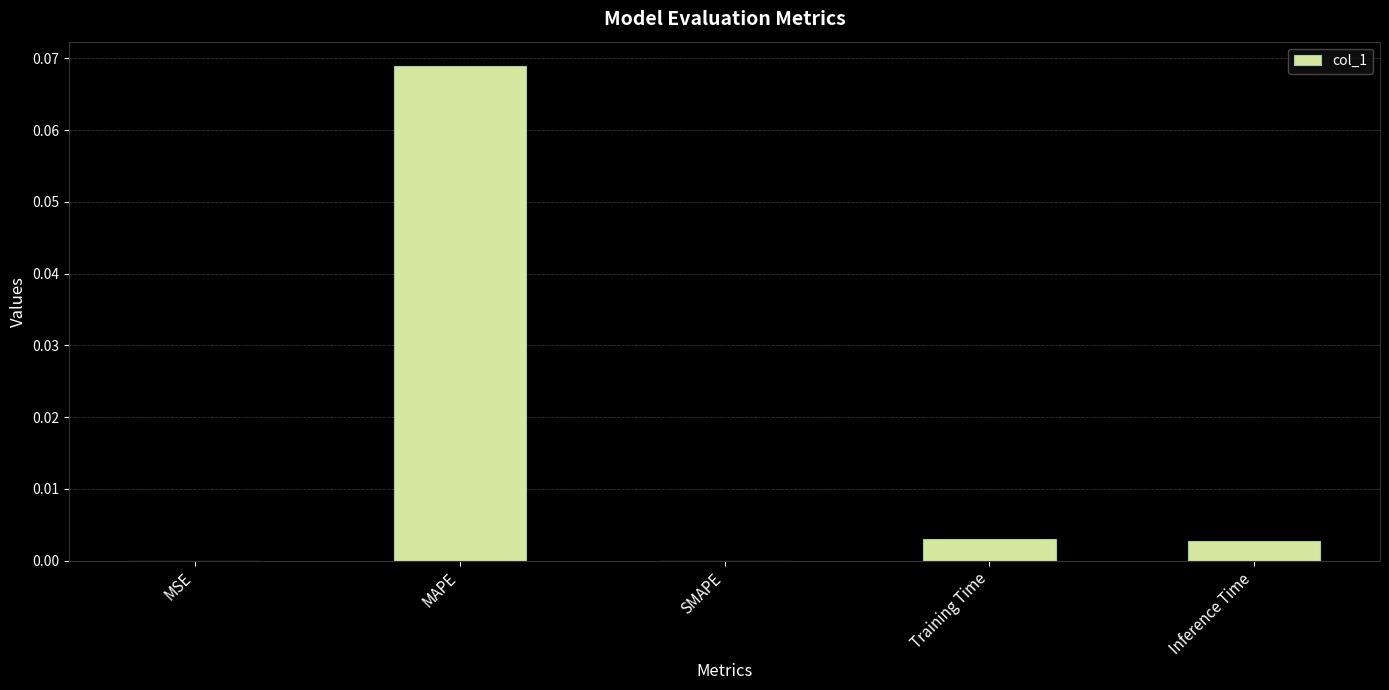

Are the bars grouped side by side (vs. stacked)?

No